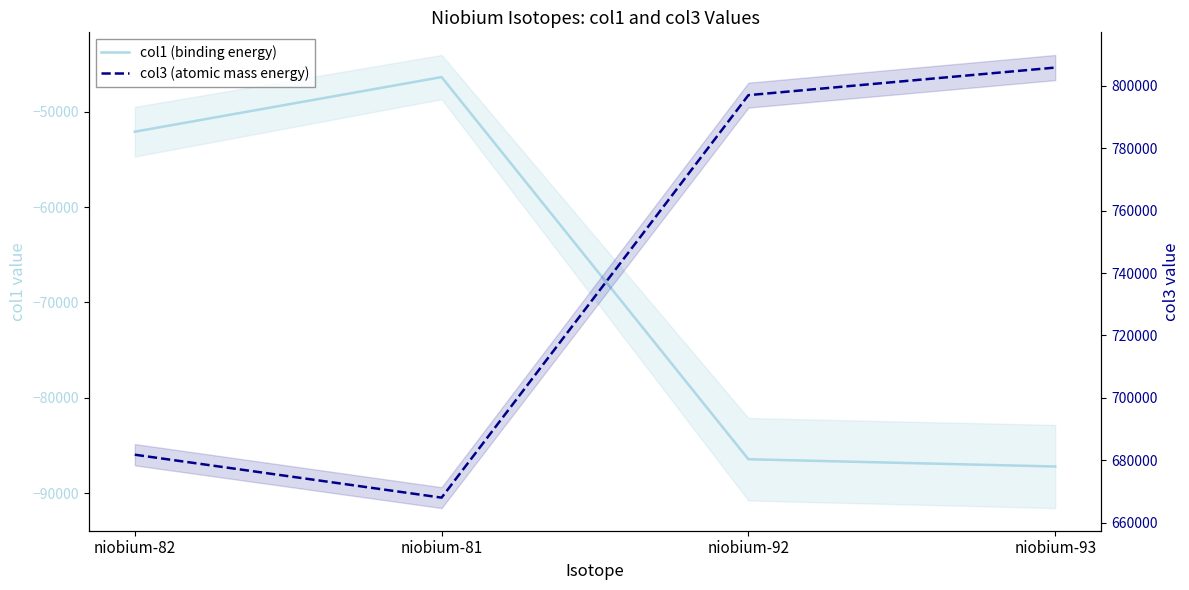

What are all the series names shown in the legend?

col1 (binding energy), col3 (atomic mass energy)